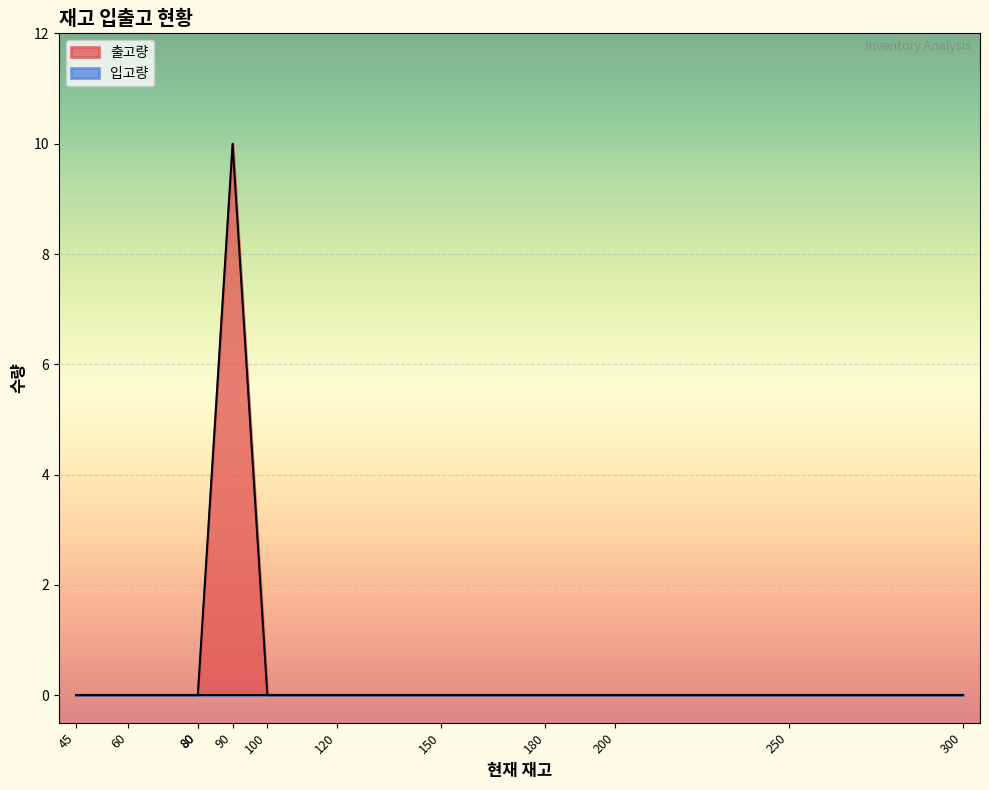

Does the chart display data point markers on the line(s)?

No